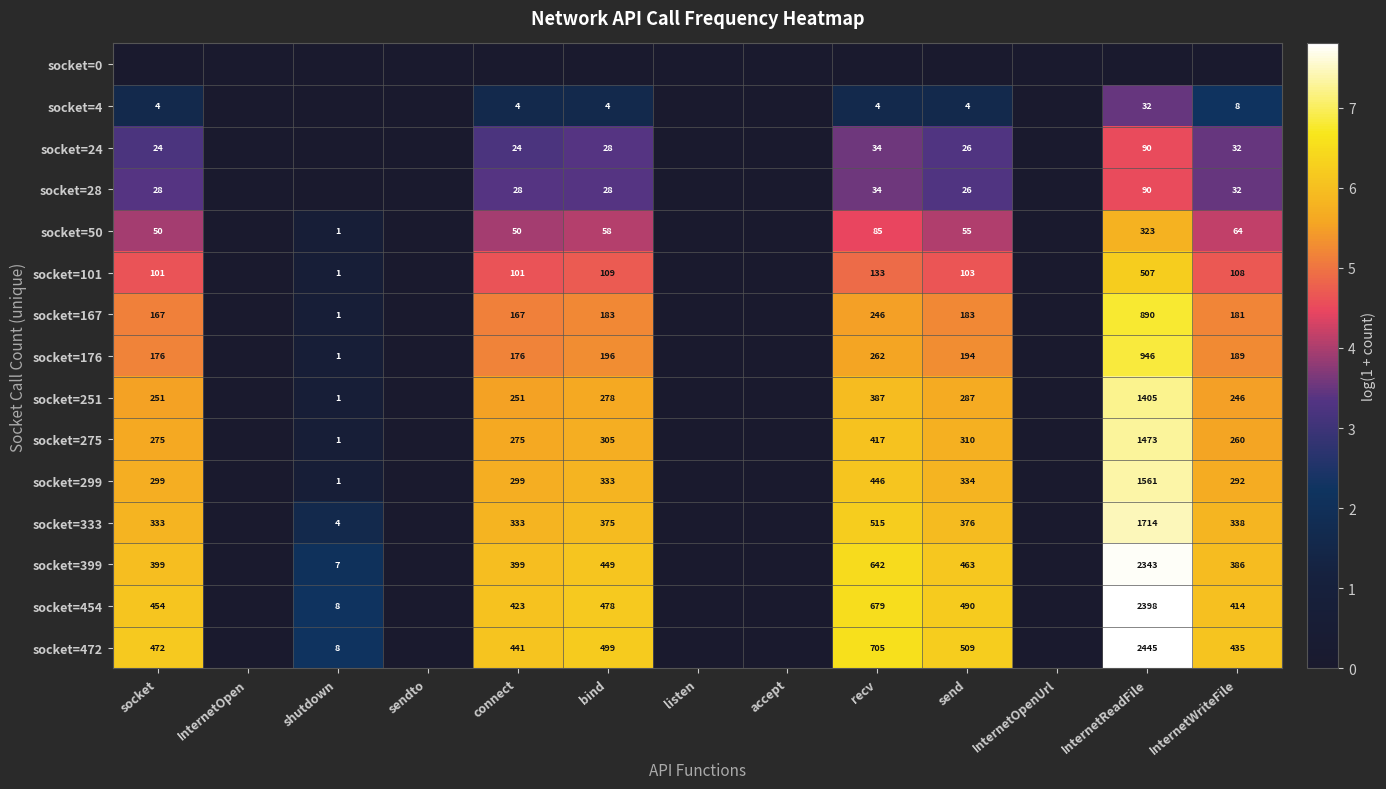

Is the value of socket=472 at connect greater than the value of socket=4 at socket?

Yes